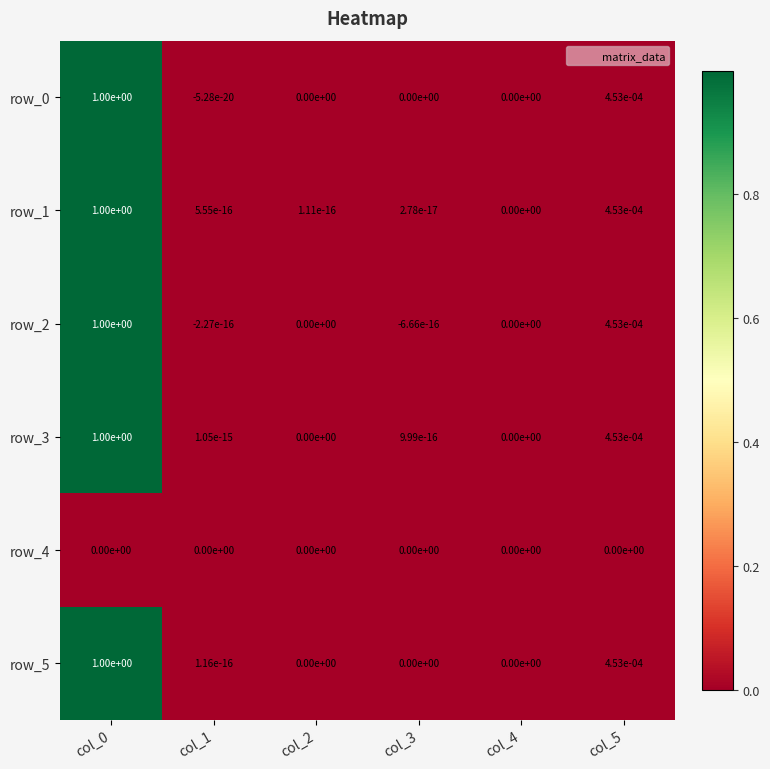

Is the value of row_2 at col_3 greater than the value of row_5 at col_5?

No